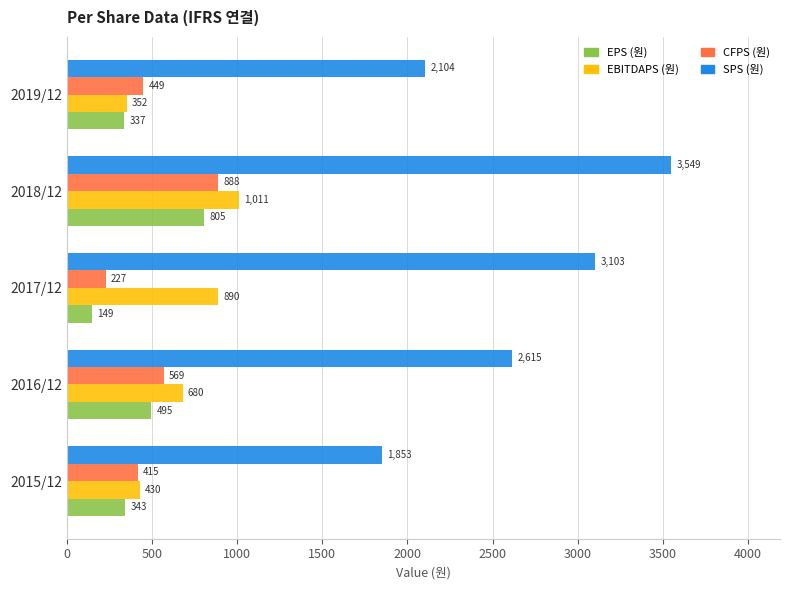

Between 2018/12 and 2019/12, which series saw the biggest shift?

SPS (원)